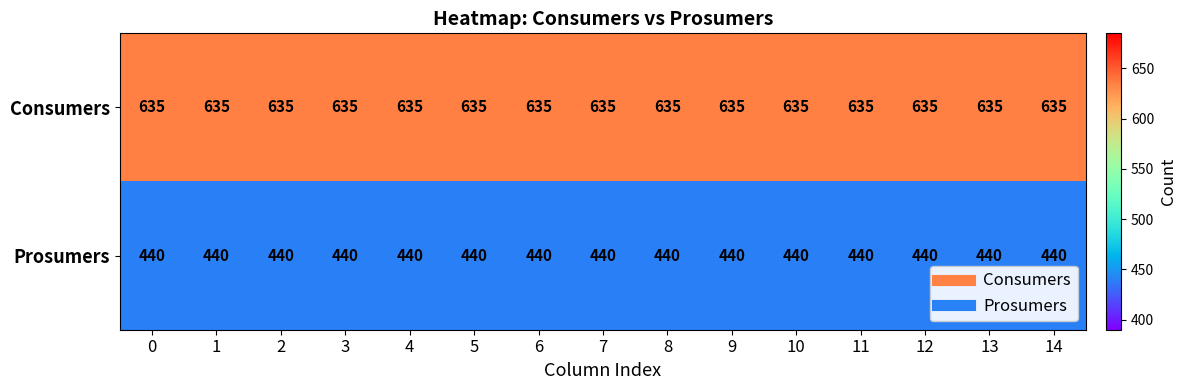

Rank the series by their average value, from lowest to highest.

Prosumers, Consumers